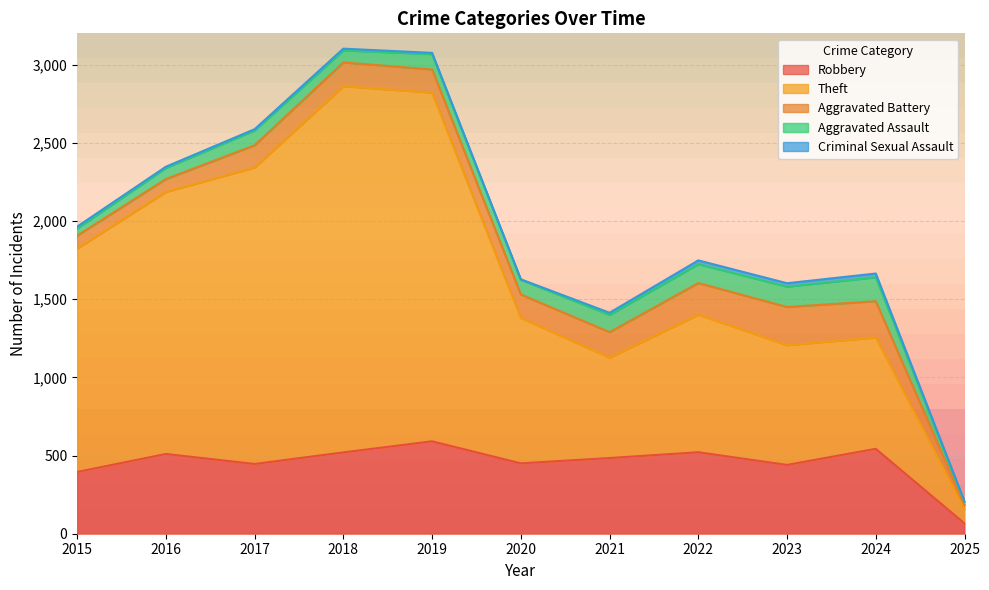

Which series has the widest spread of values?

Theft